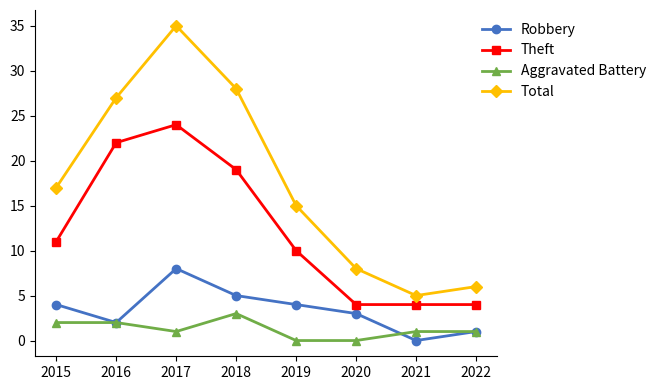

What is the value of the Total point at the 7th from the left?

5